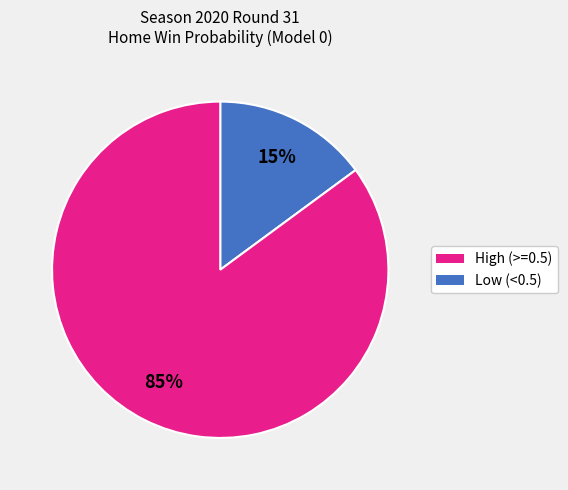

Does any single category account for the majority?

Yes